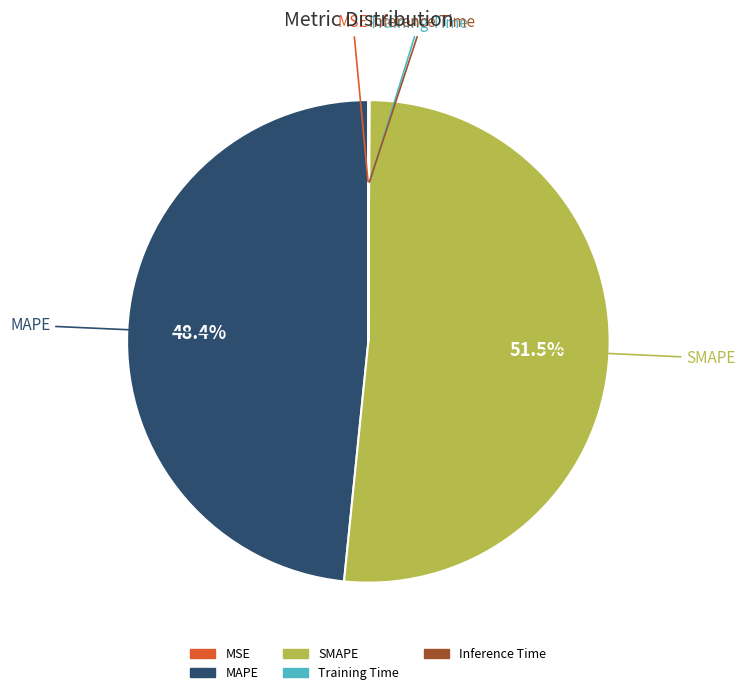

Which category has the biggest portion of the pie?

SMAPE